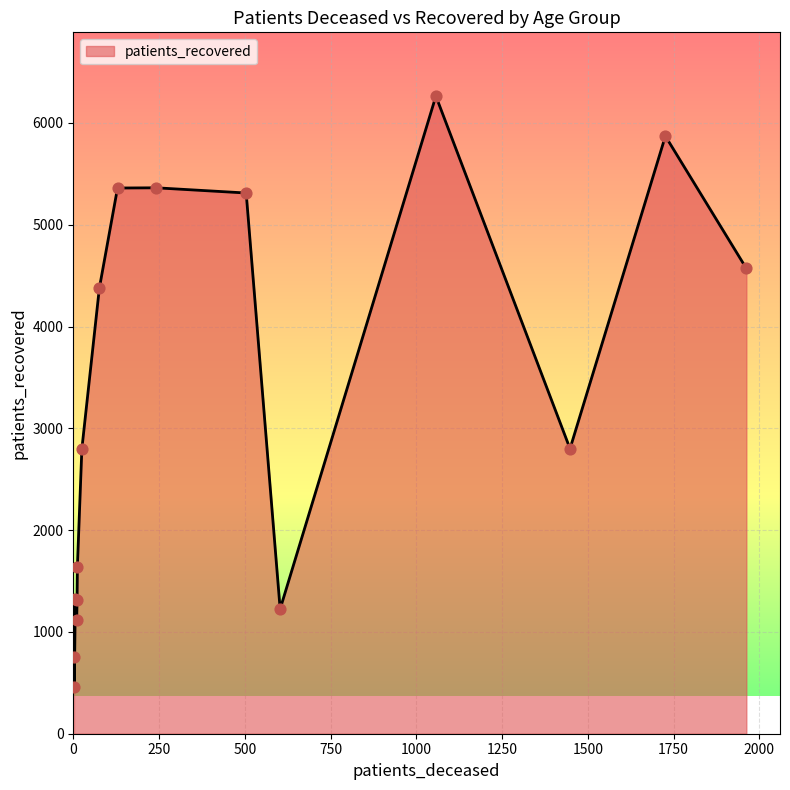

What is the difference between the maximum and minimum values?

5805